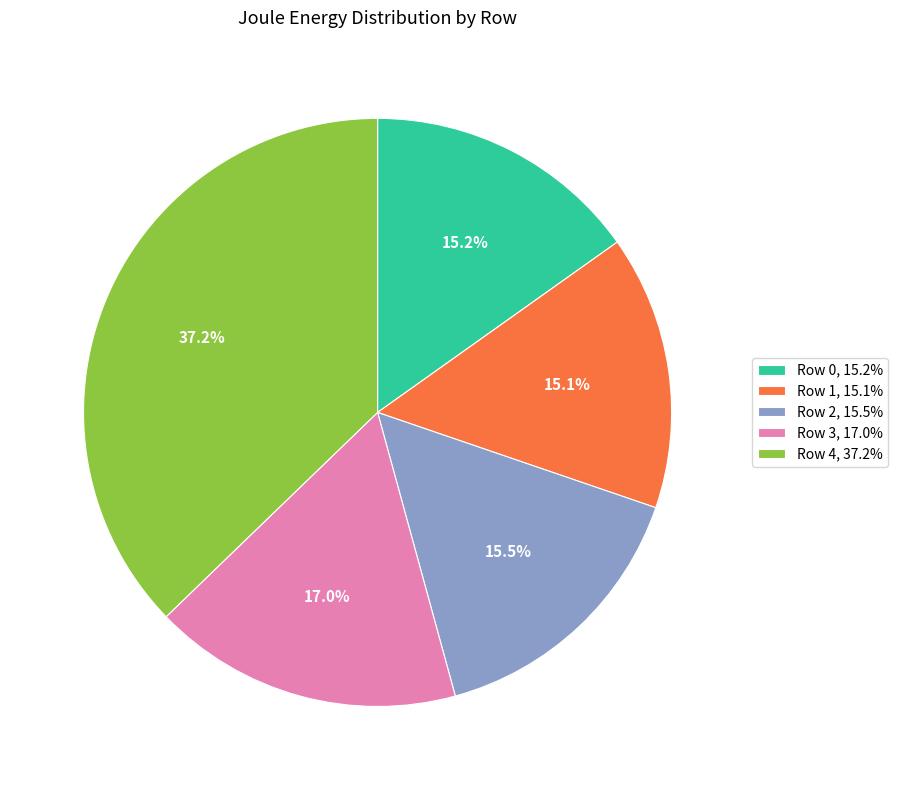

To the nearest percent, what is the difference between the largest and smallest slice percentages?

22%